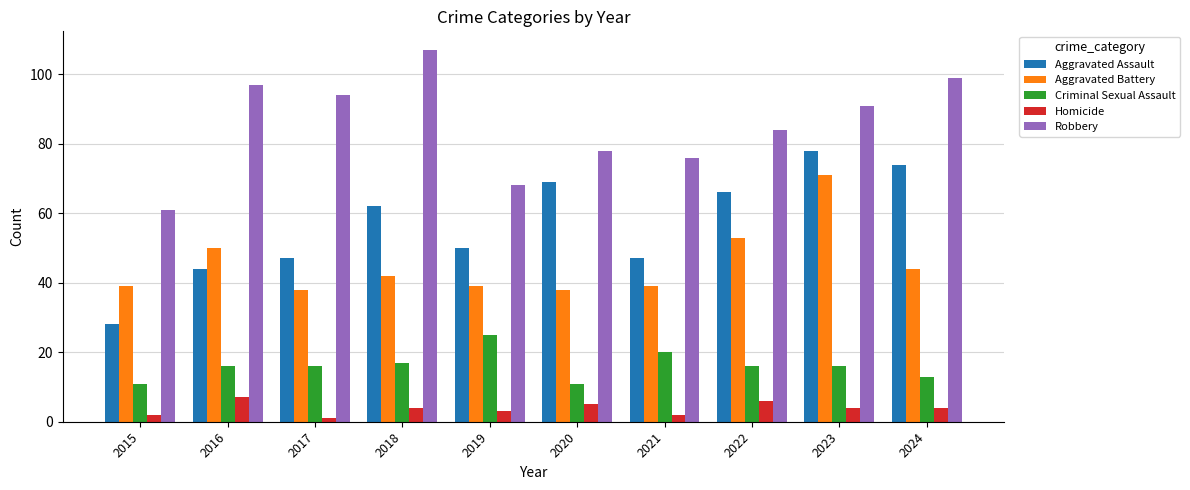

What is the minimum value for Robbery?

61